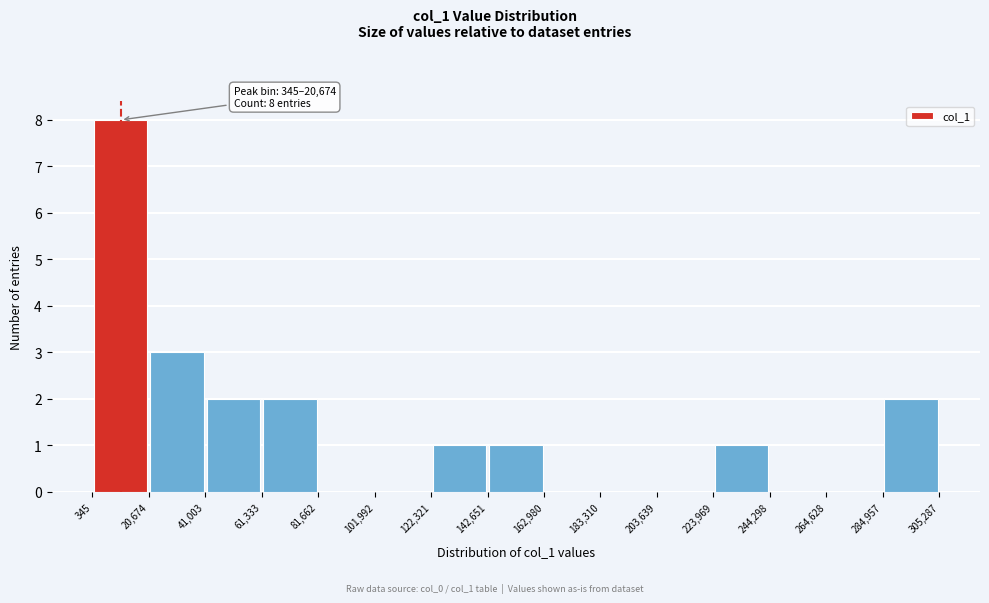

Which range on the x-axis has the tallest bar?

345 to 20,674